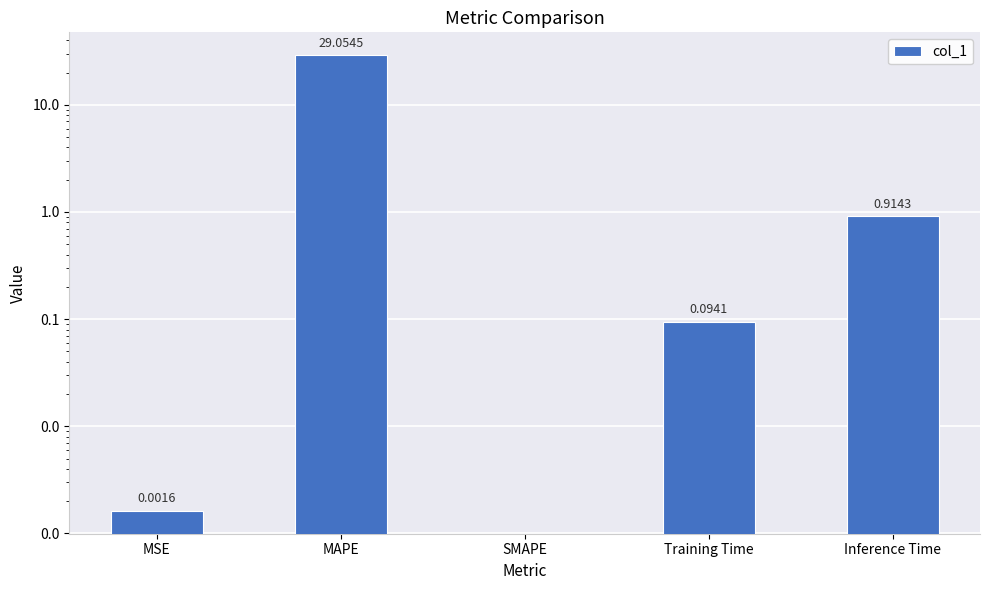

What position from the right is MSE?

5